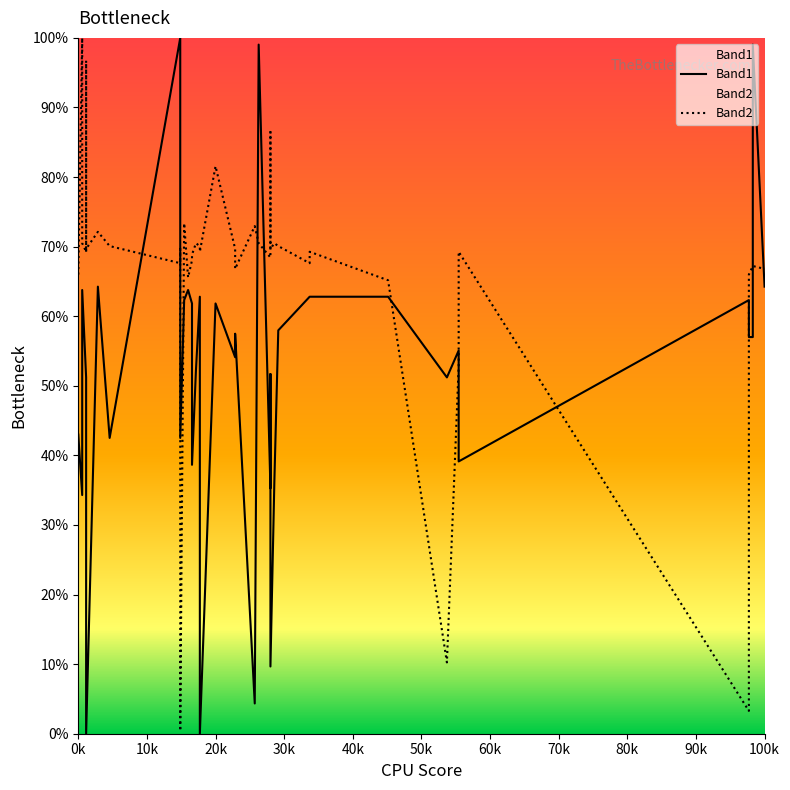

The value of Band1 at 13 is 34.5. True or false?

False